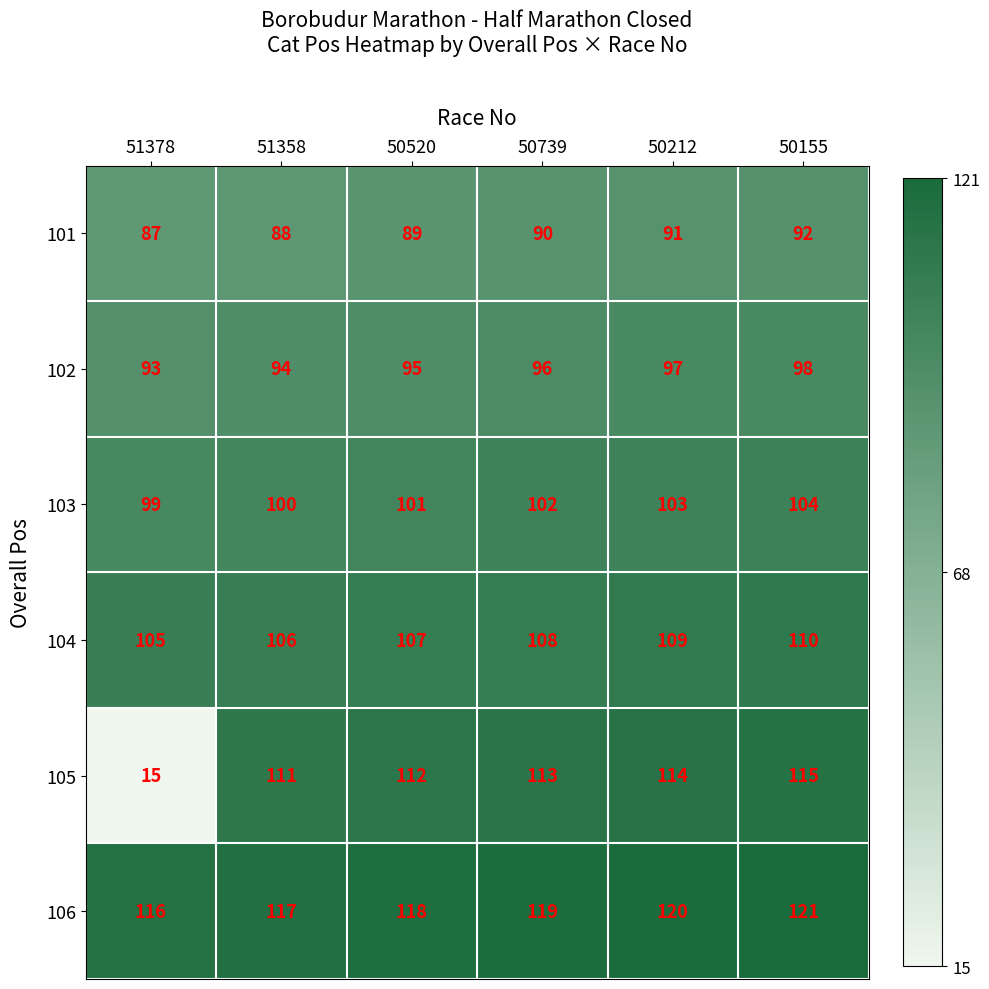

What is the difference between the second highest and minimum values in the 102 series?

4